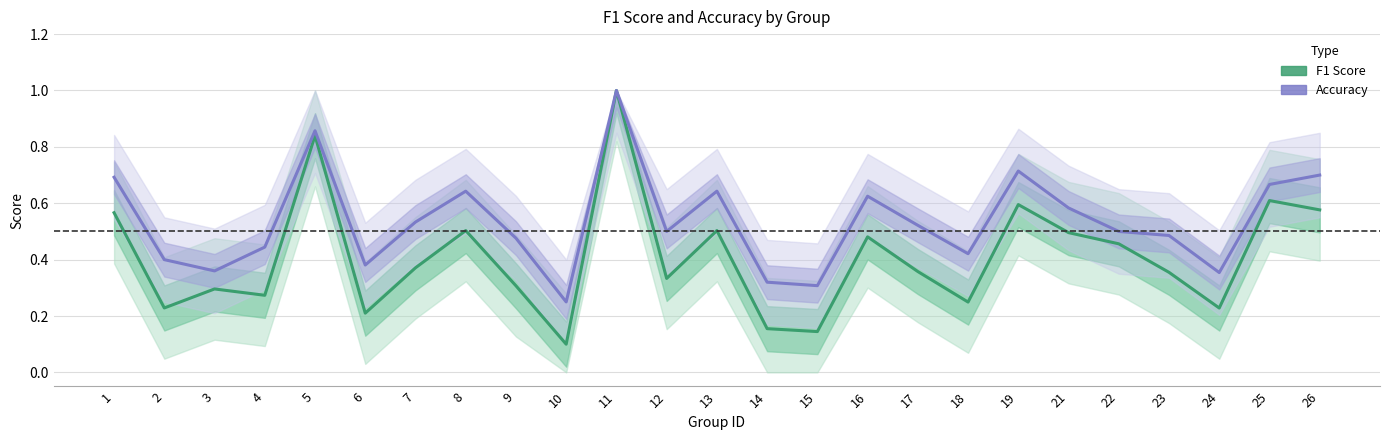

List the labels in order of accuracy value, smallest first.

10, 15, 14, 24, 3, 6, 2, 18, 4, 9, 23, 12, 22, 17, 7, 21, 16, 8, 13, 25, 1, 26, 19, 5, 11